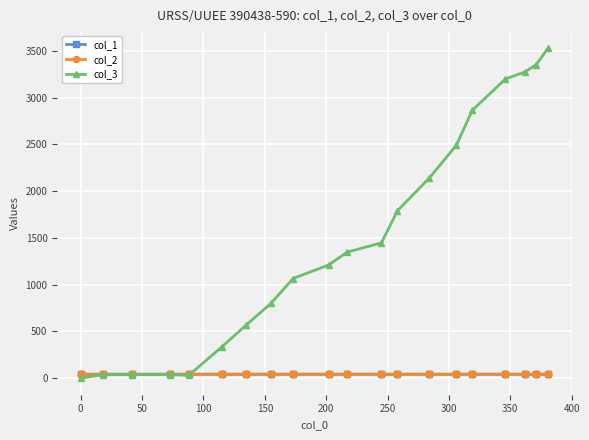

Which series has the largest total across all categories?

col_3